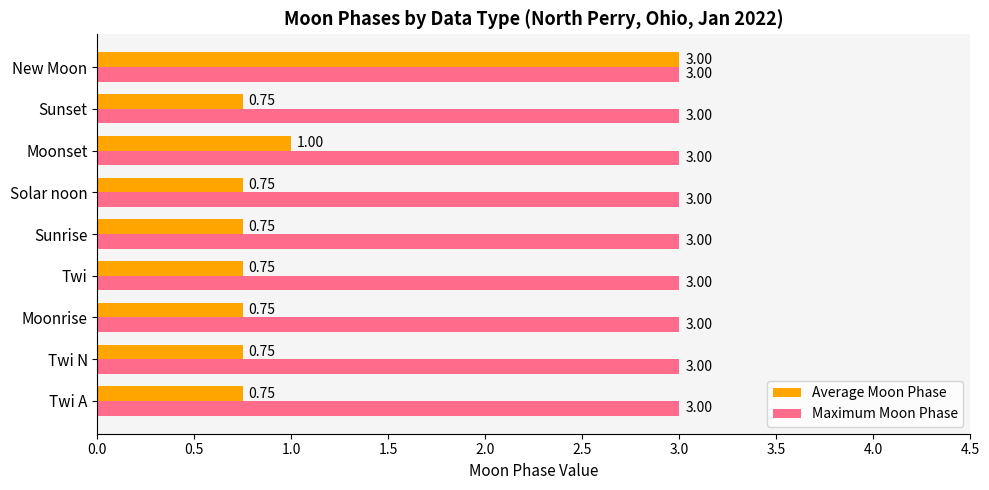

At which category is the sum across all series the highest?

New Moon